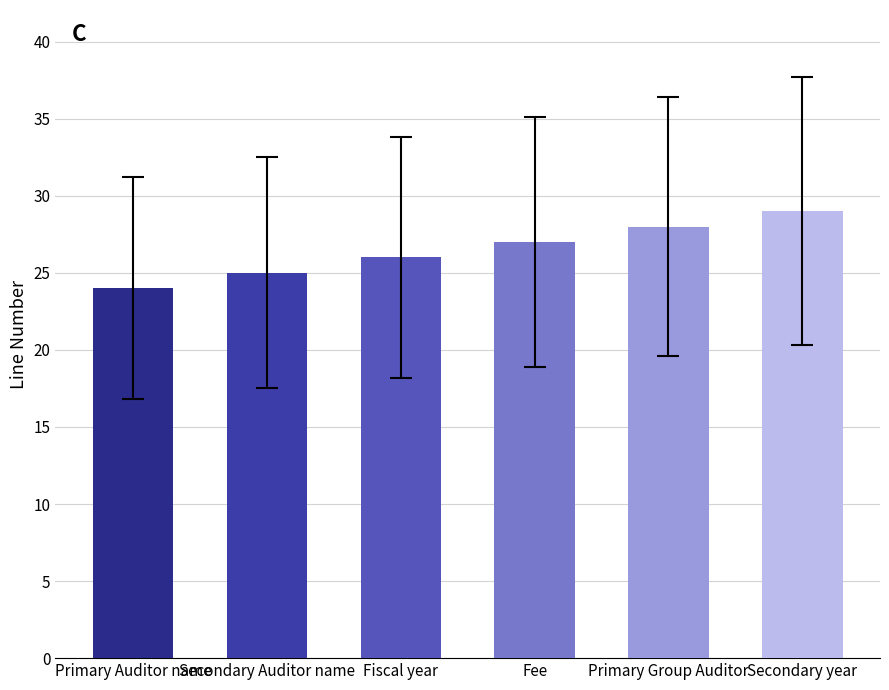

What is the label of the 5th bar from the left?

Primary Group Auditor